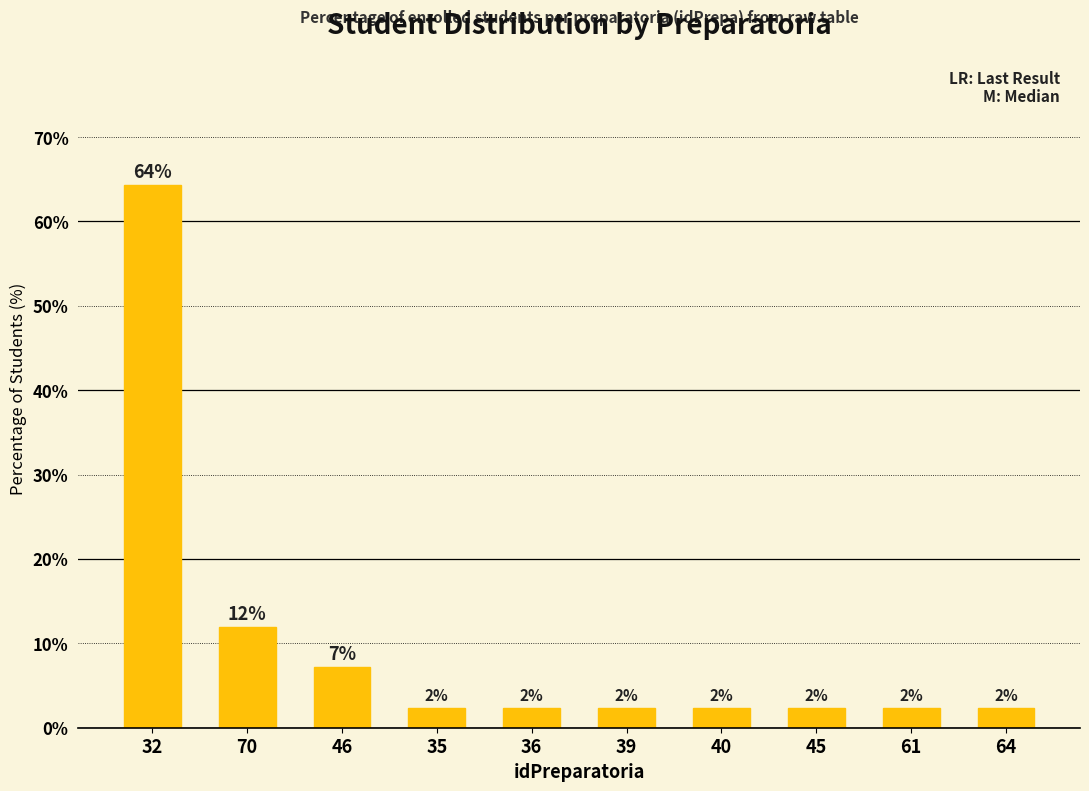

At which label is the value closest to 33?

70